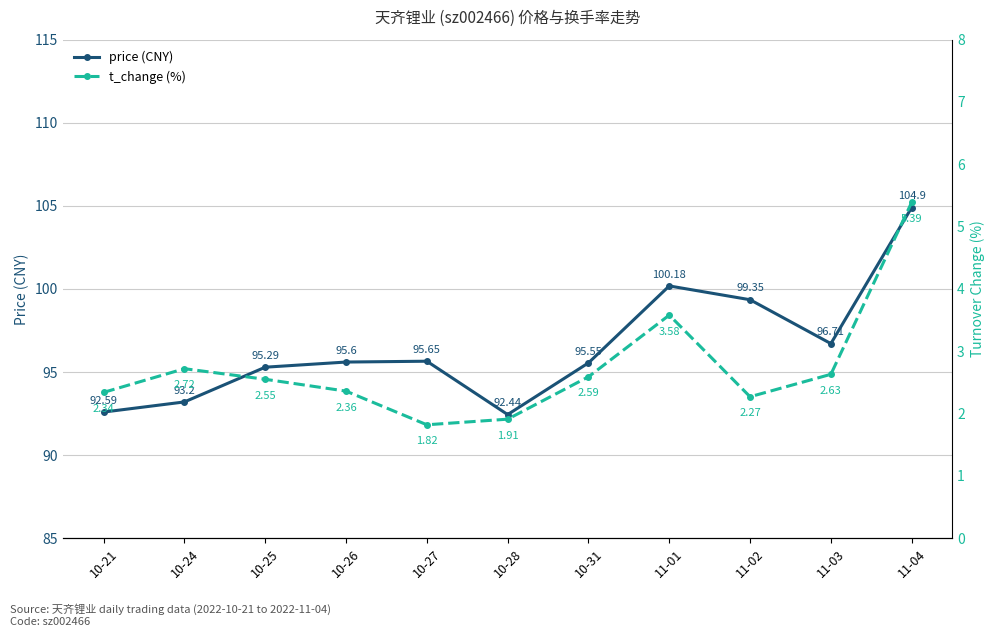

In t_change (%), how many points are higher than both neighbors (excluding endpoints)?

2